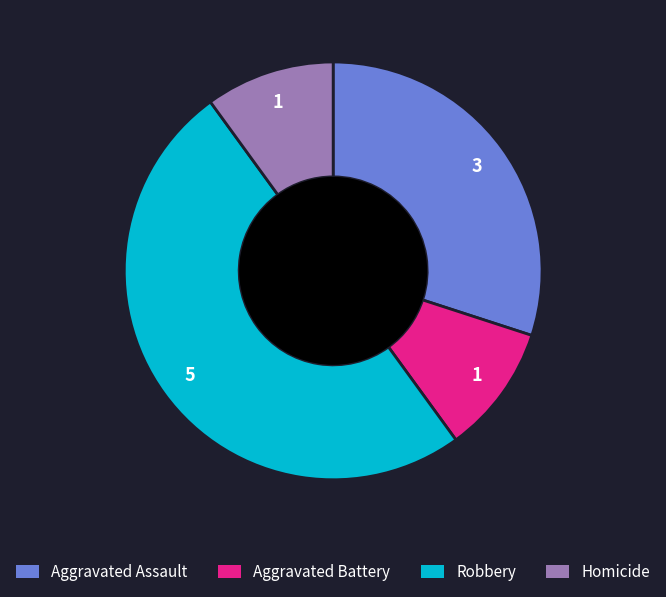

What is the largest slice in the pie chart?

Robbery